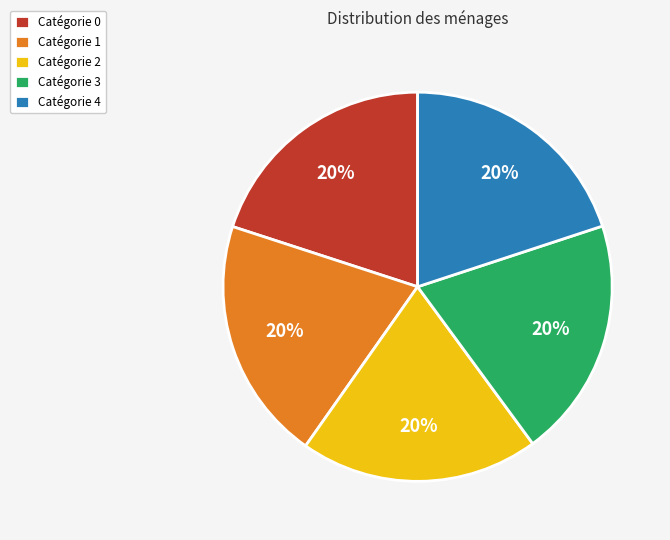

To the nearest percent, what portion does Catégorie 1 represent?

20%